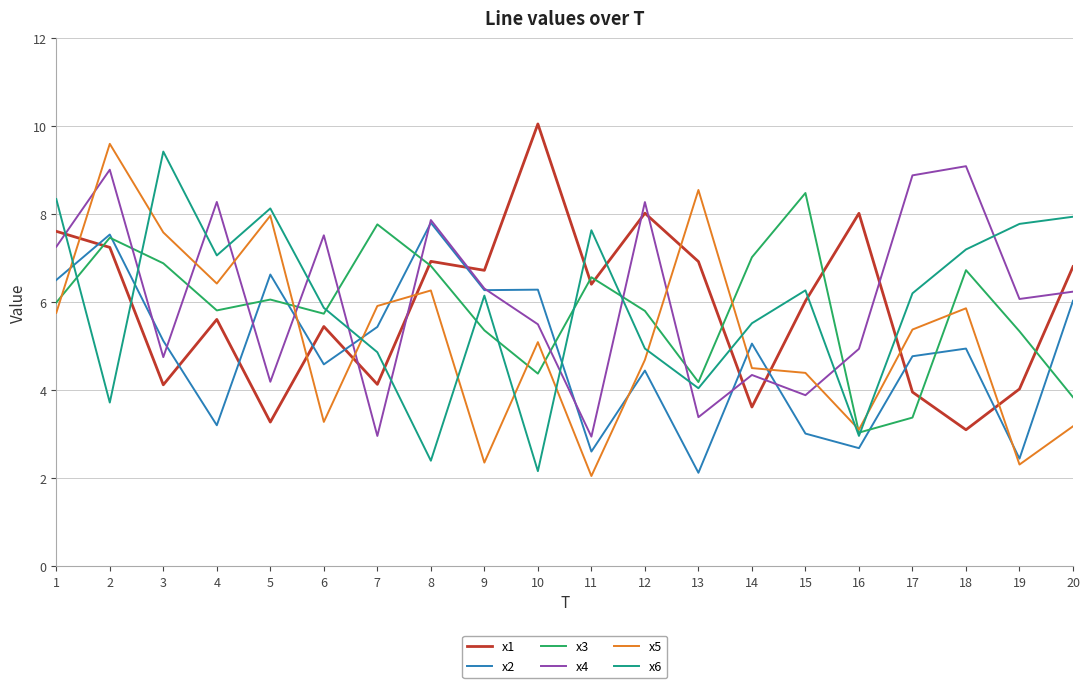

True or false: x6 has a value of 4.2 at 4.

False